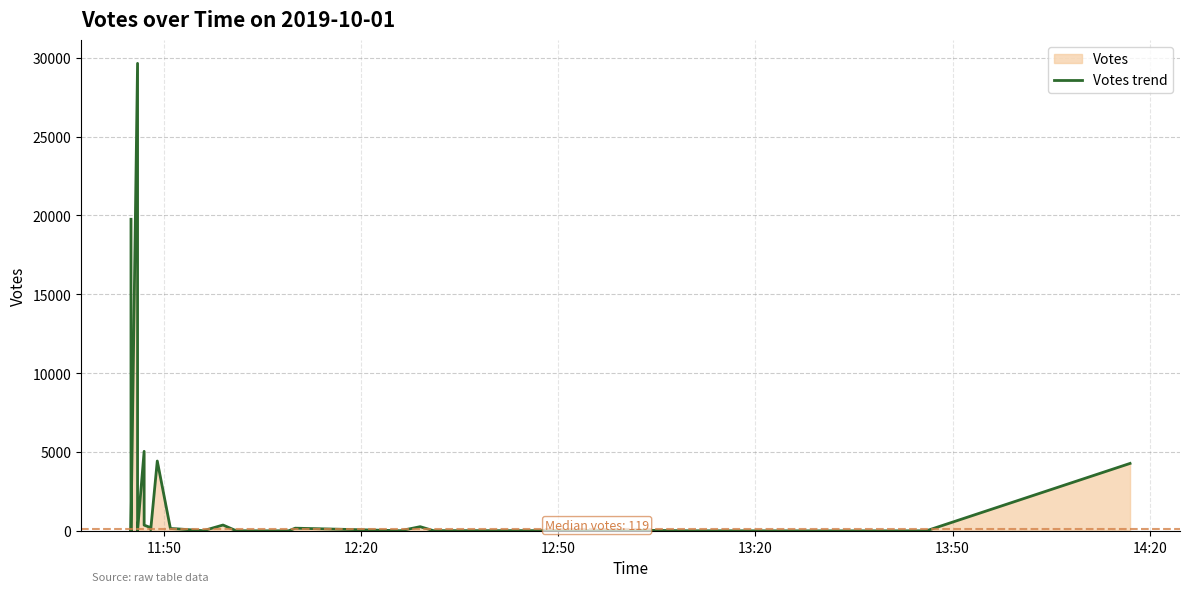

Does the chart have visible grid lines?

Yes